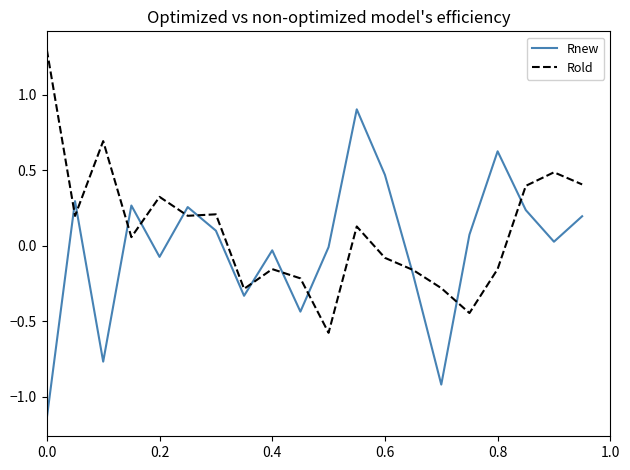

Which series has the widest spread of values?

Rnew